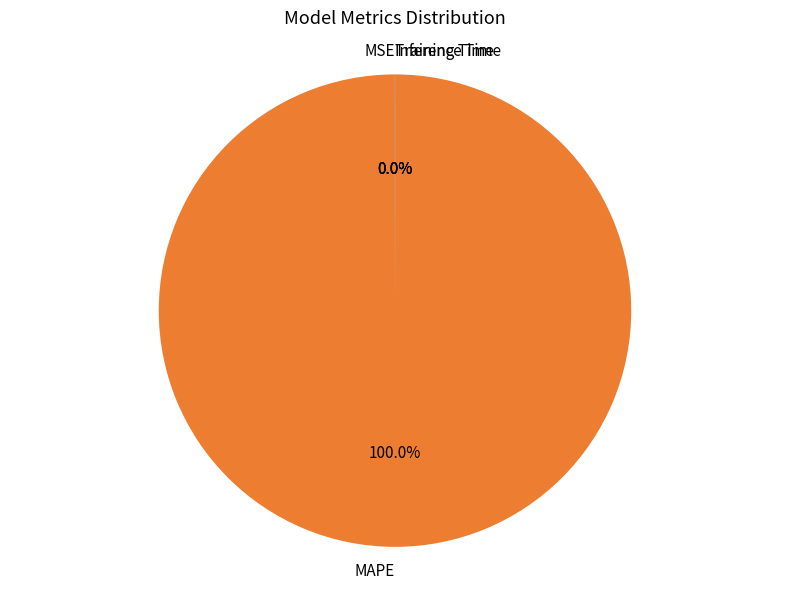

Which category has the biggest portion of the pie?

MAPE